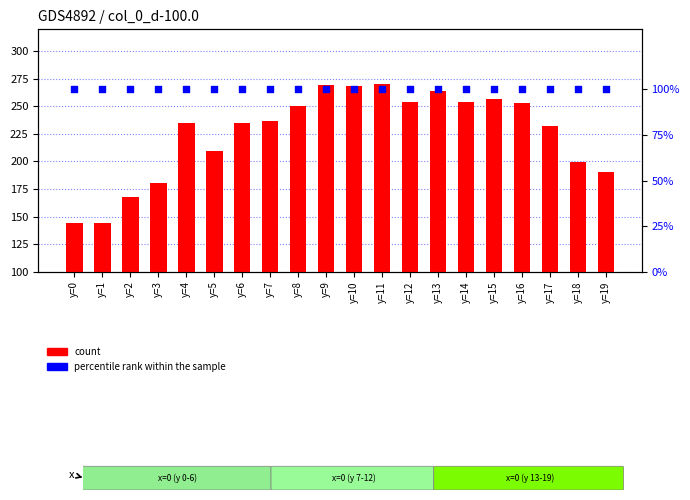

Which series contains the lowest Y value?

percentile rank within the sample